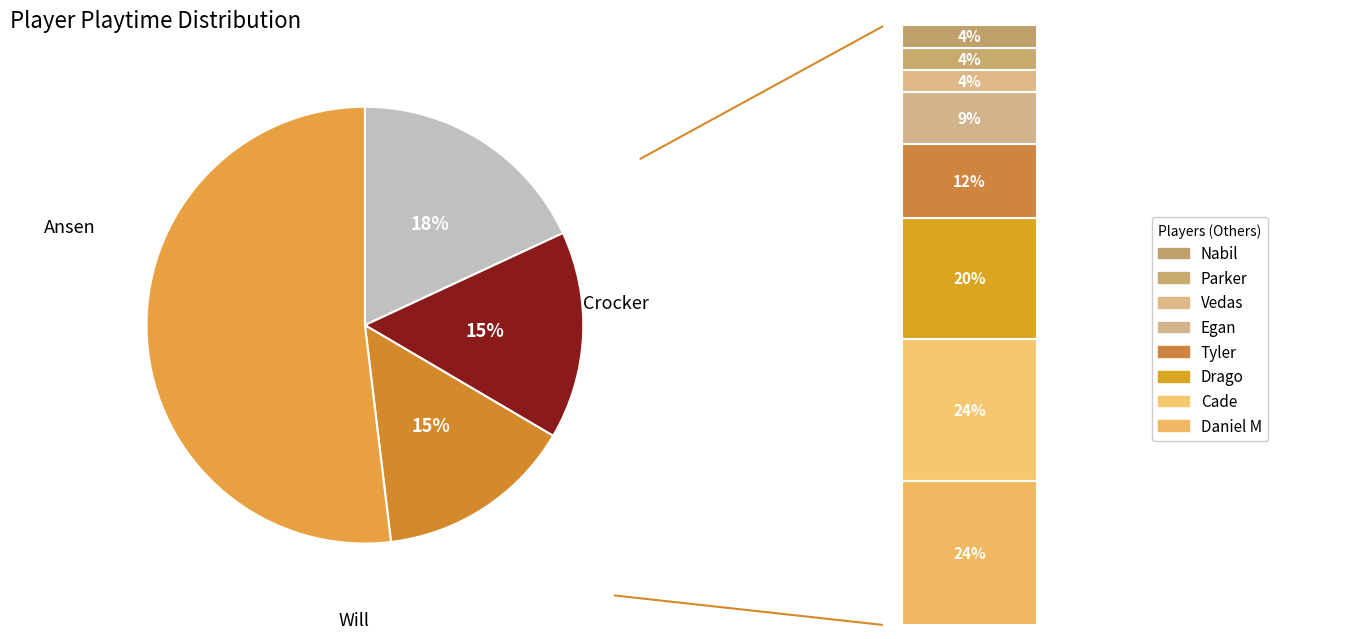

To the nearest percent, what is the average slice percentage?

9%